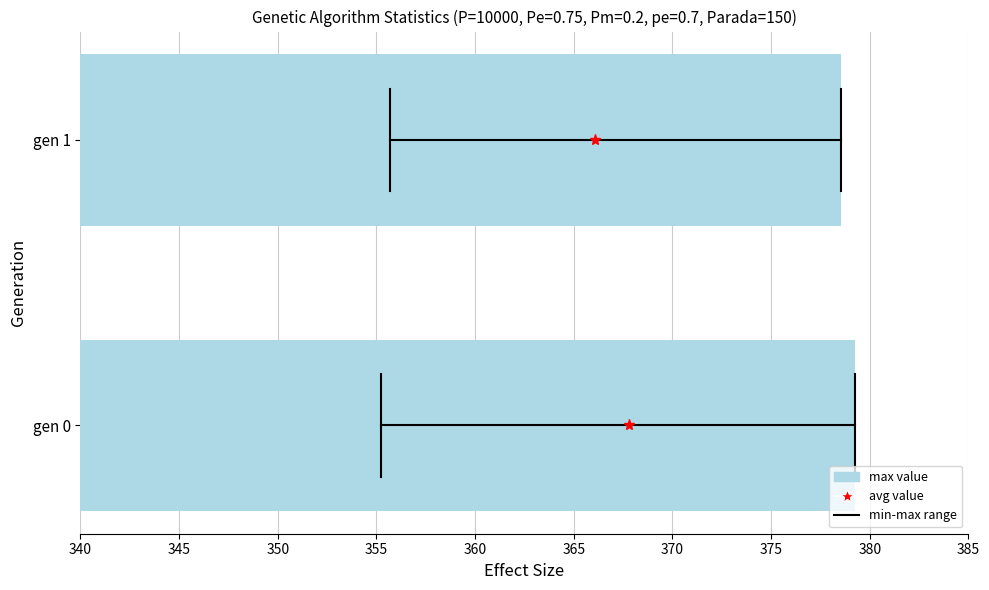

What is the greatest value displayed?

379.2